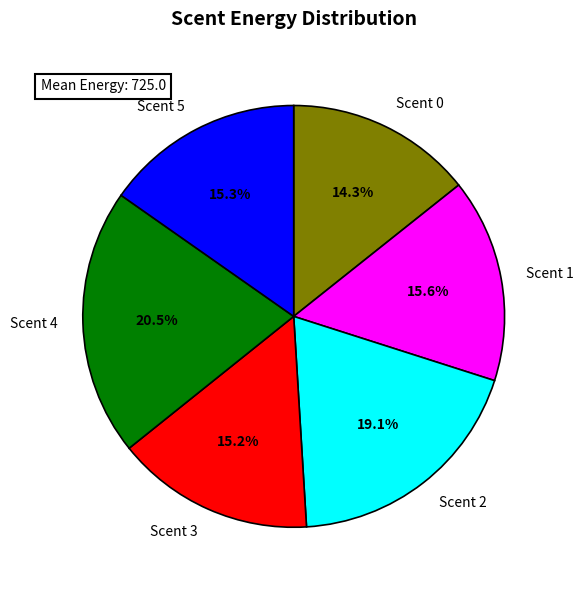

How much of the chart is everything except Scent 3?

84.8%